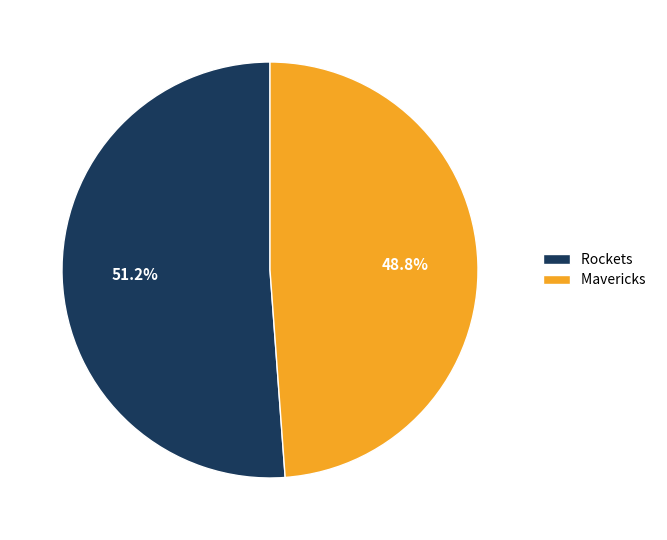

To the nearest percent, what portion does Mavericks represent?

49%